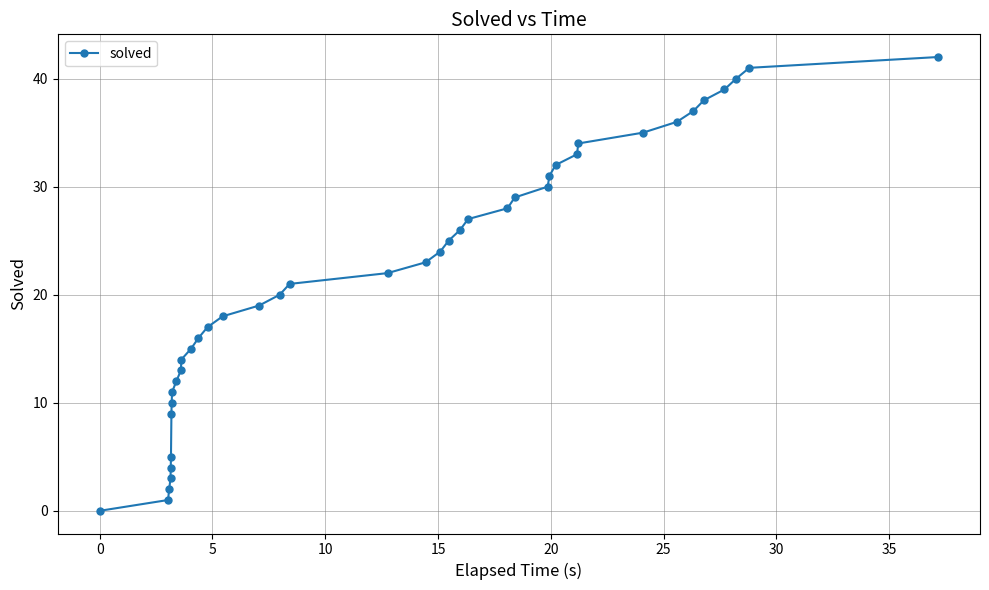

Reading left to right, transcribe all the data shown in this chart.

0.0	1.0	2.0	3.0	4.0	5.0	9.0	10.0	11.0	12.0	13.0	14.0	15.0	16.0	17.0	18.0	19.0	20.0	21.0	22.0	23.0	24.0	25.0	26.0	27.0	28.0	29.0	30.0	31.0	32.0	33.0	34.0	35.0	36.0	37.0	38.0	39.0	40.0	41.0	42.0